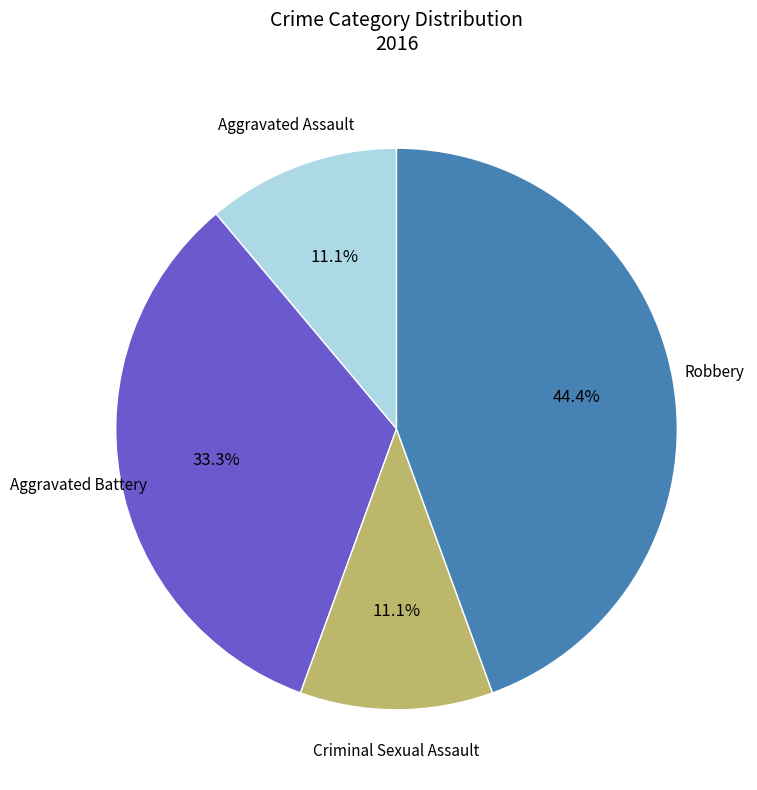

Combined, do Robbery and Criminal Sexual Assault account for over 50%?

Yes